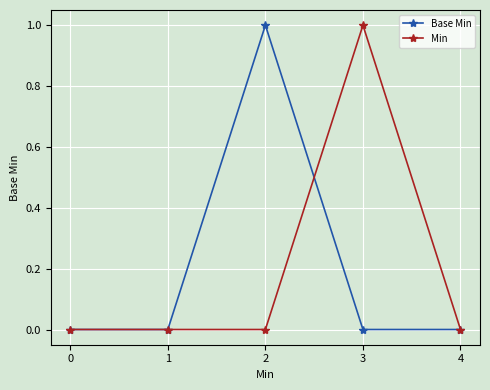

Reading left to right, transcribe all the data shown in this chart.

Base Min: 0	0	1	0	0
Min: 0	0	0	1	0